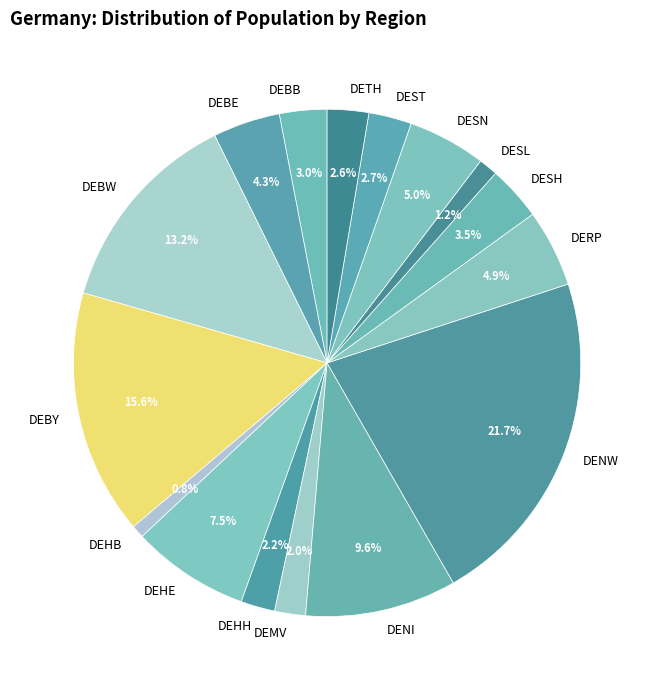

Which category has the biggest portion of the pie?

DENW